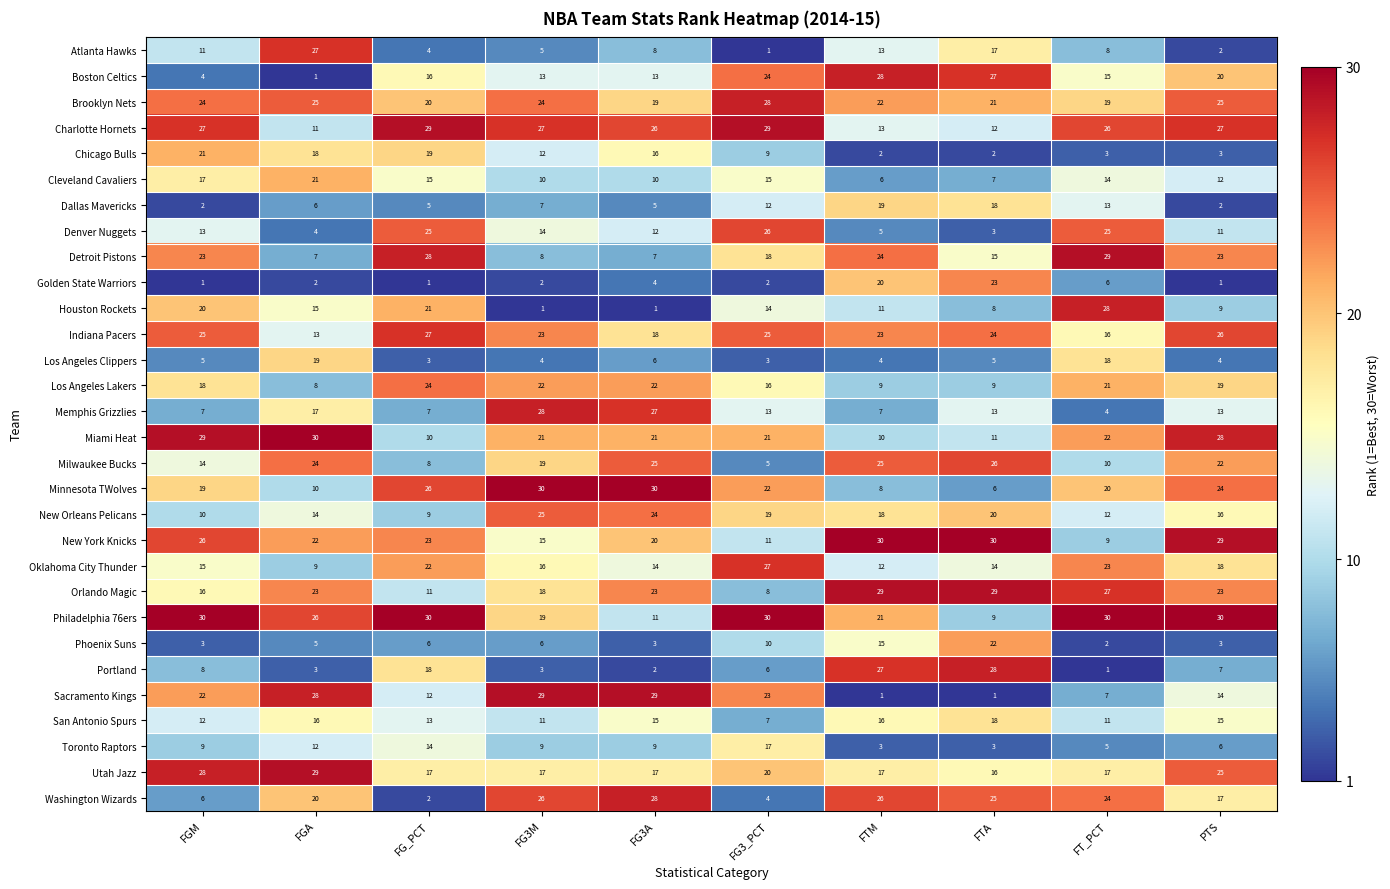

Which category has the highest value in the Utah Jazz series?

FGA